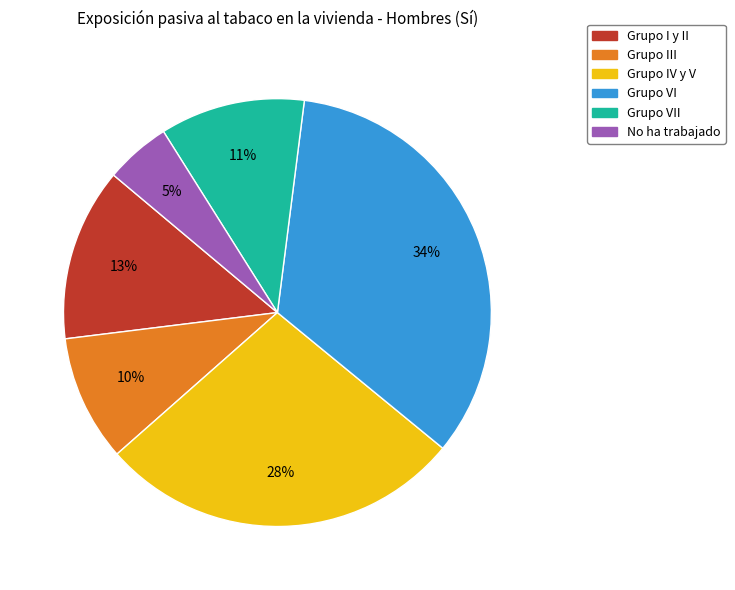

Is there a majority slice in this chart?

No